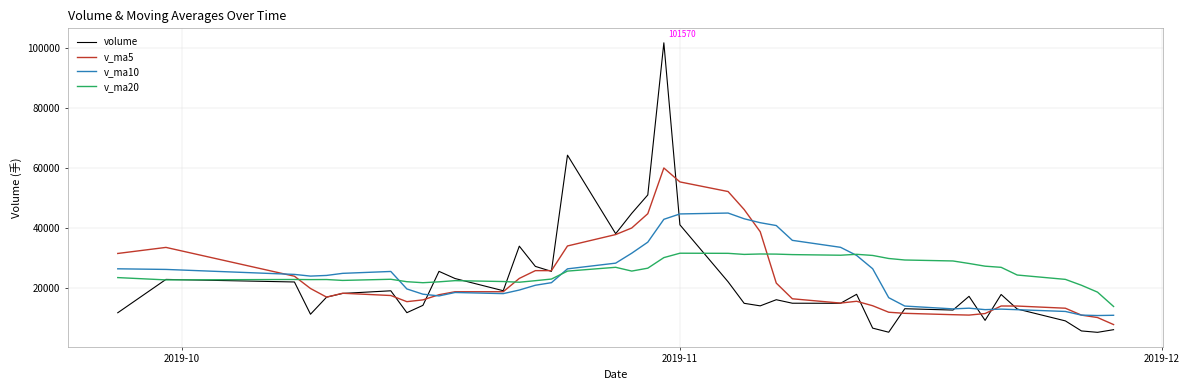

True or false: v_ma5 and v_ma20 cross at least once.

True